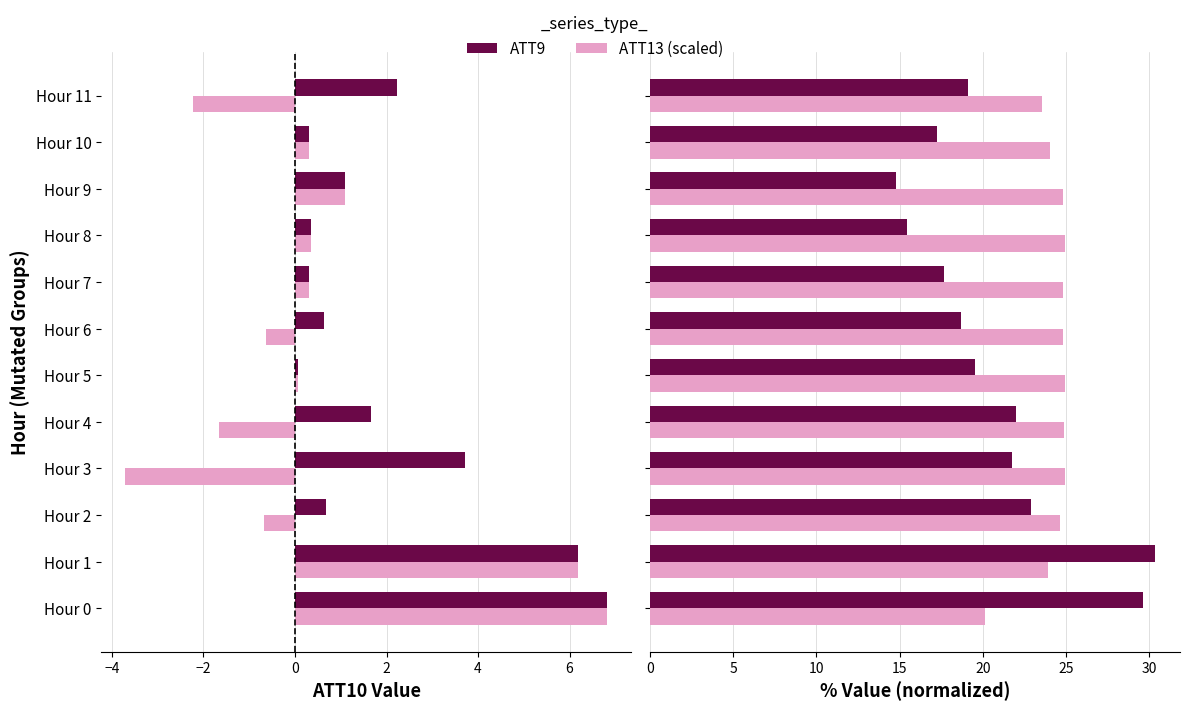

What is the difference between the ATT13 (series 2) values at Hour 10 and Hour 7?

0.8